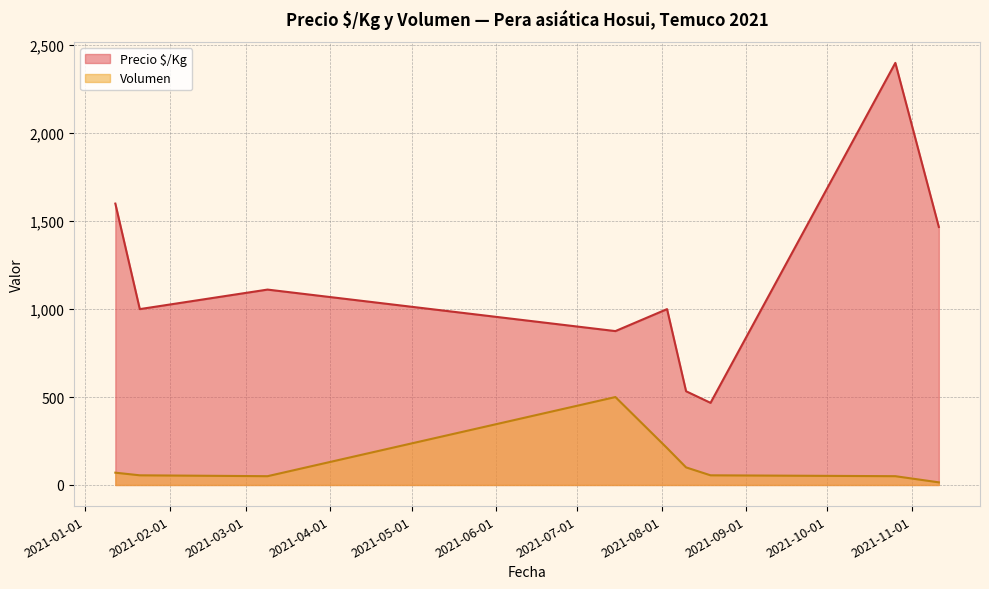

In Volumen, how many points are lower than both neighbors (excluding endpoints)?

1